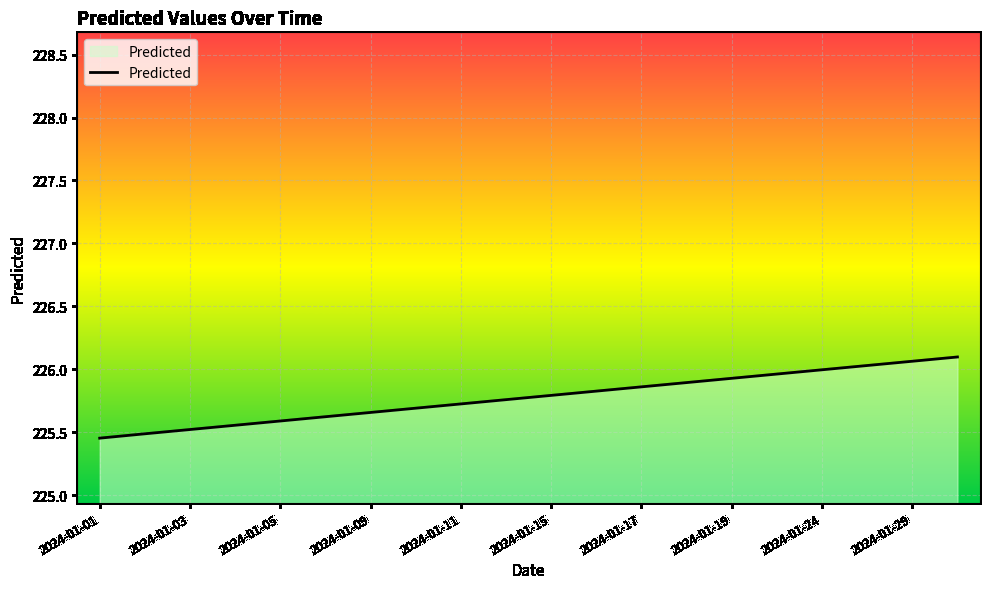

What is the difference between the maximum and minimum values?

0.6